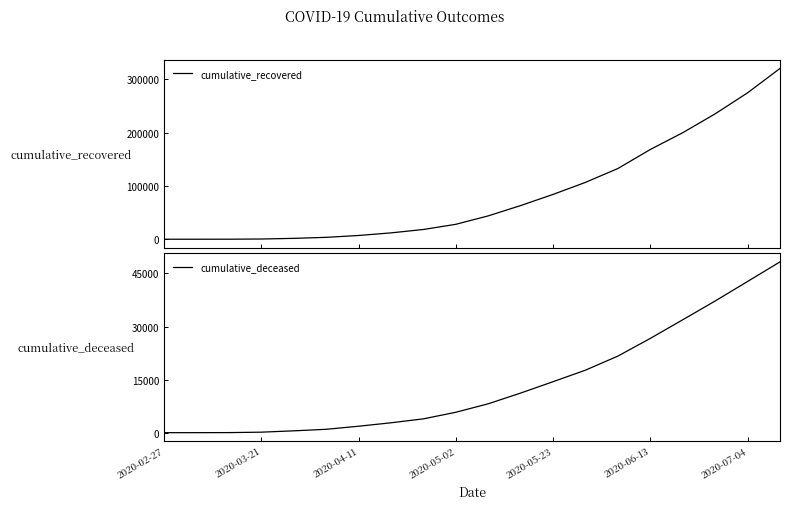

Is it true that cumulative_deceased equals 48266 at 19?

True